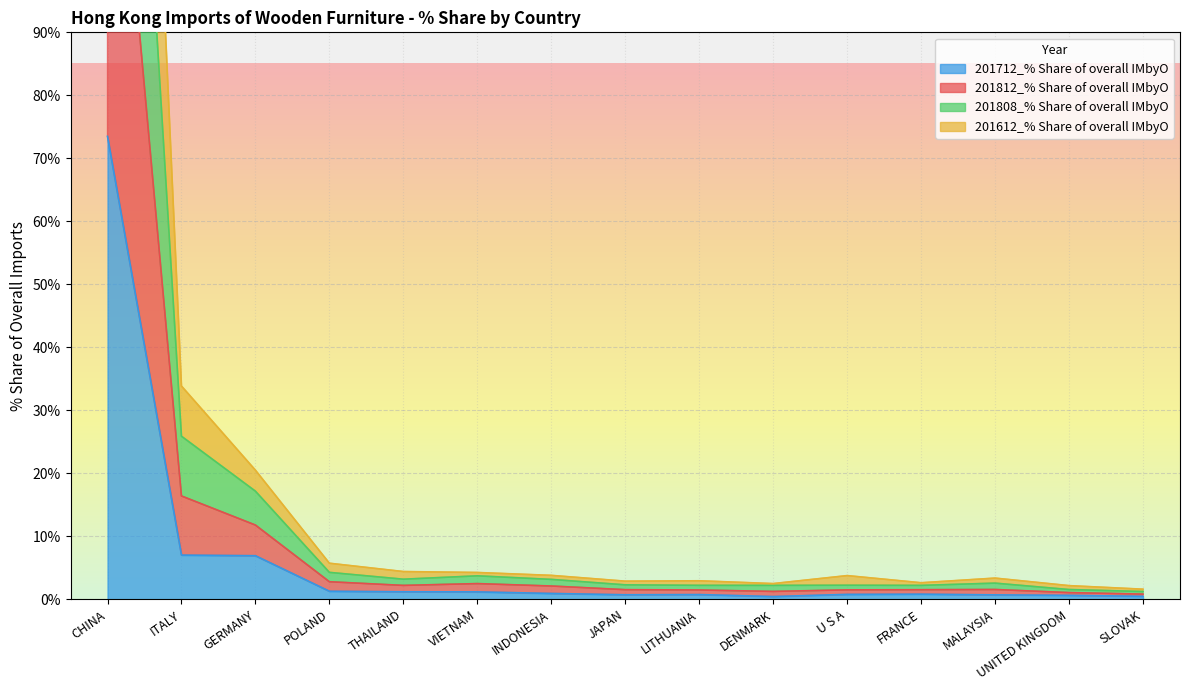

Which series has the largest total across all categories?

201812_% Share of overall IMbyO